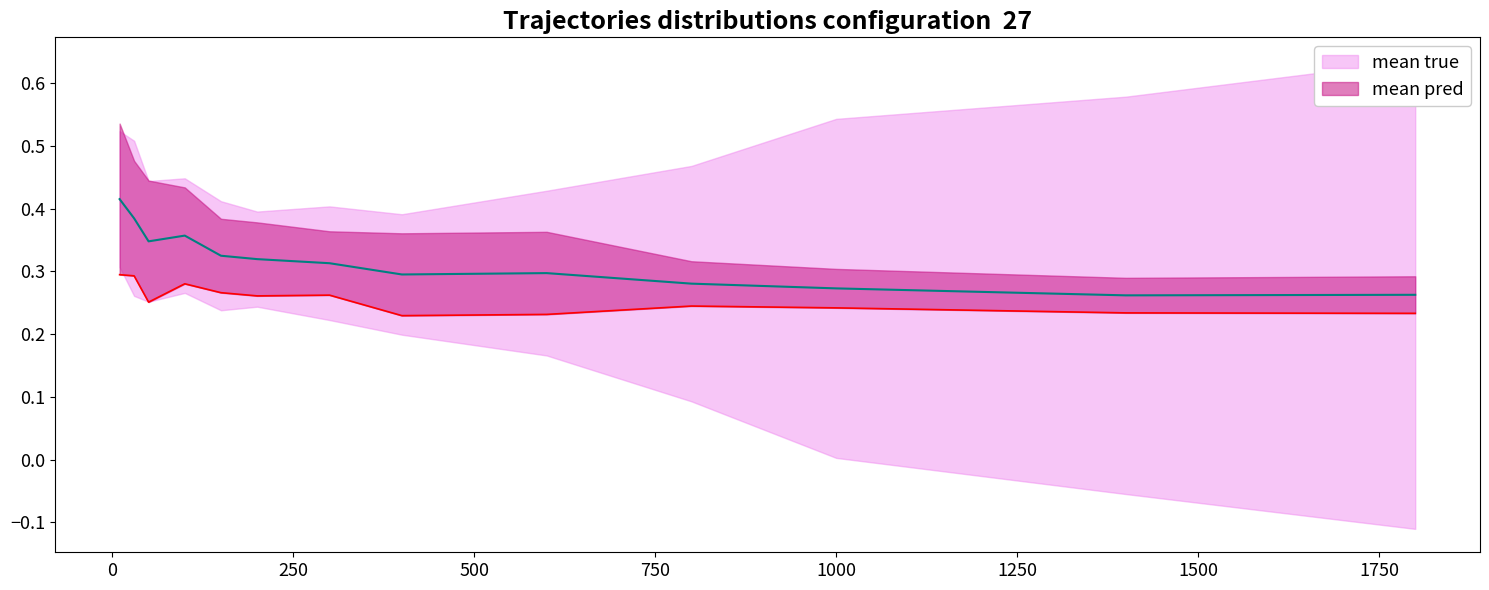

How many distinct data groups are displayed?

2